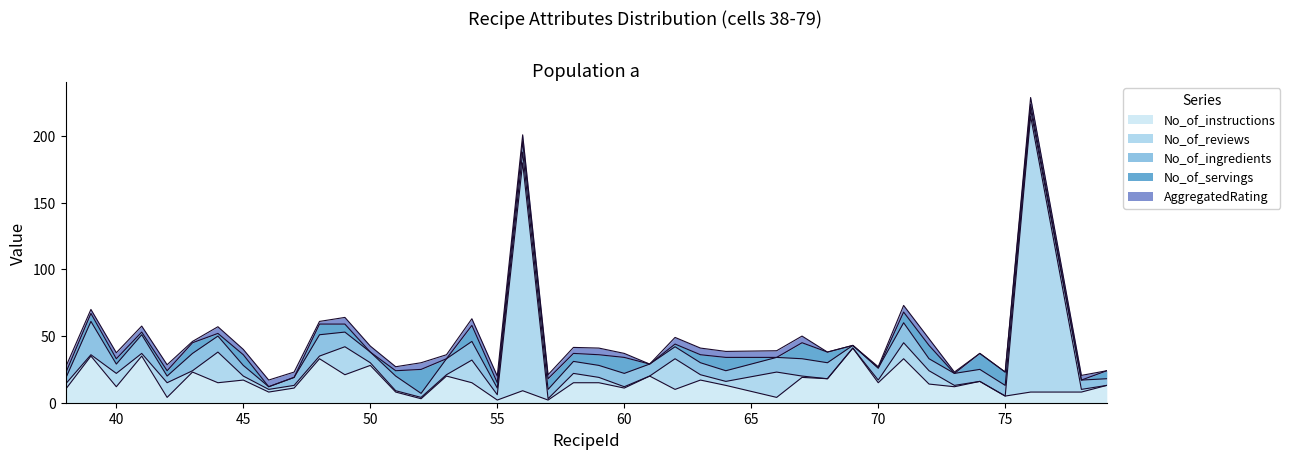

At which category is the sum across all series the highest?

76